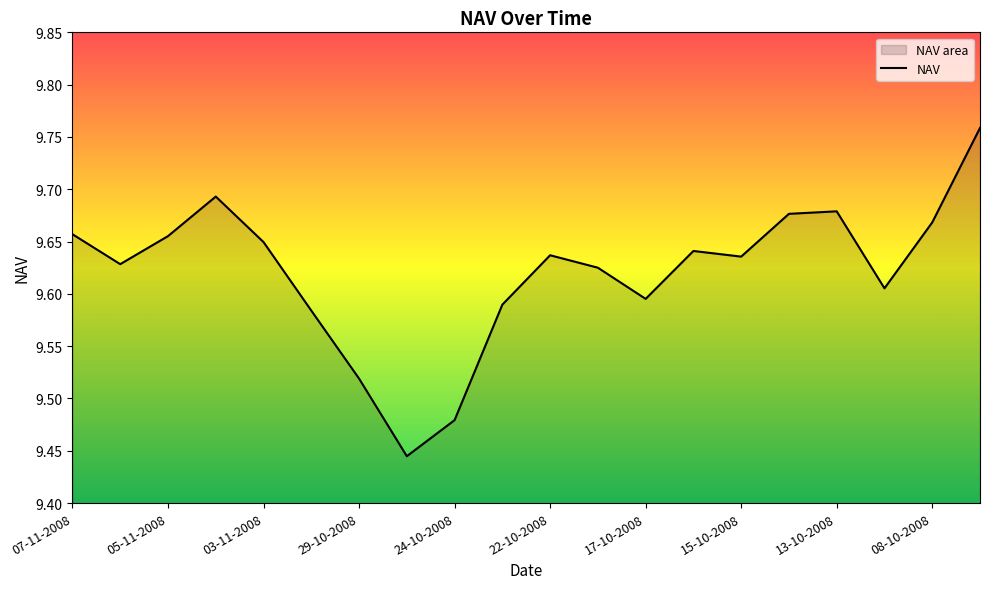

True or false: the data has more than 0 interior local peaks.

True